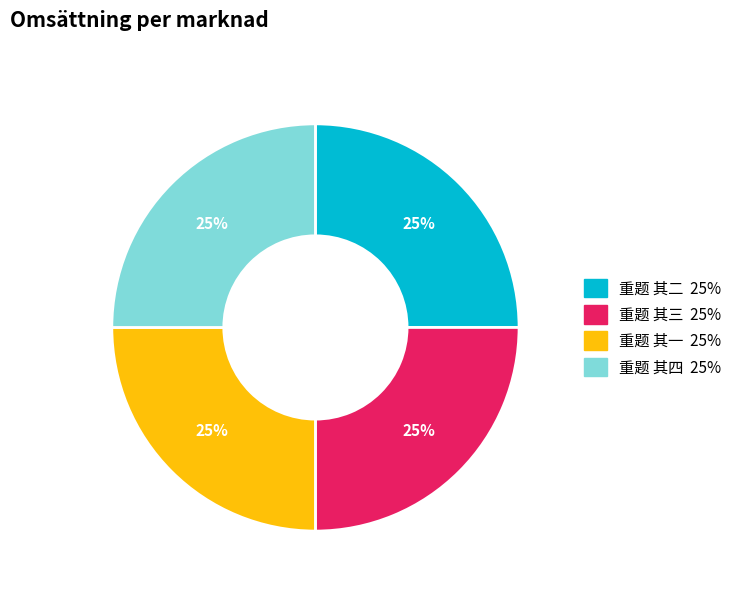

Is there a majority slice in this chart?

No